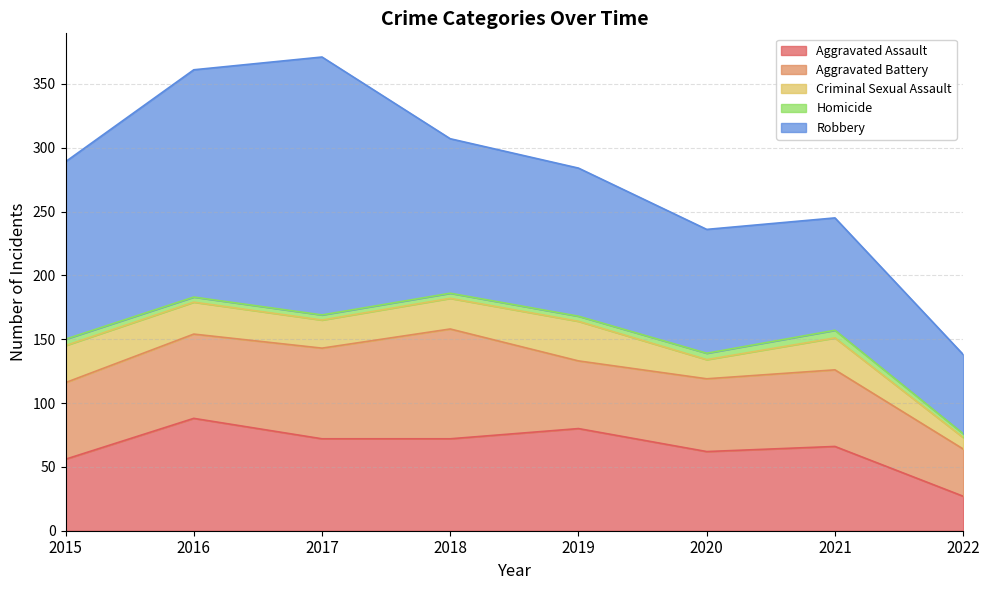

True or false: Criminal Sexual Assault and Homicide cross at least once.

False